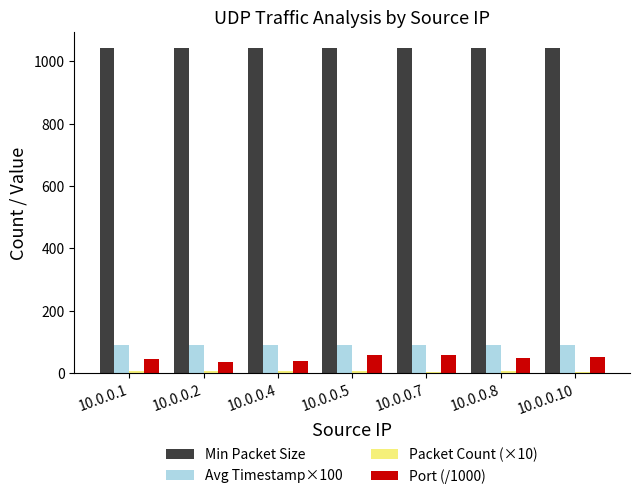

Which series has the largest total across all categories?

Min Packet Size